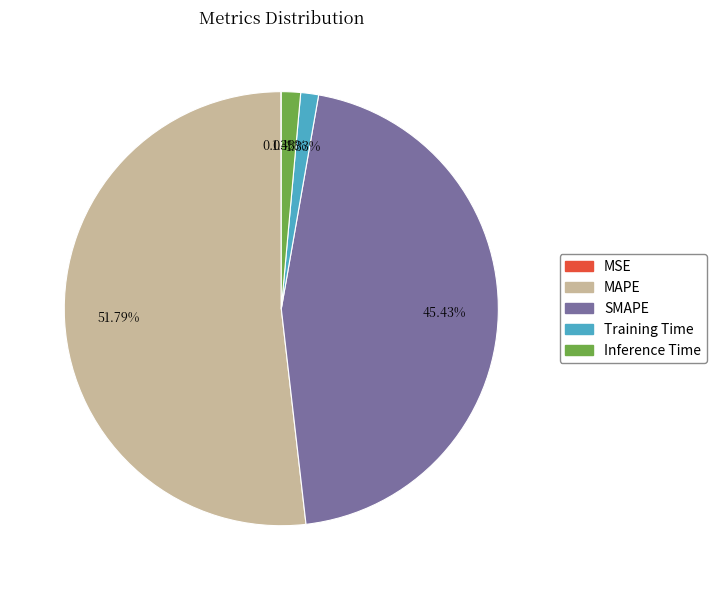

What is the largest slice in the pie chart?

MAPE